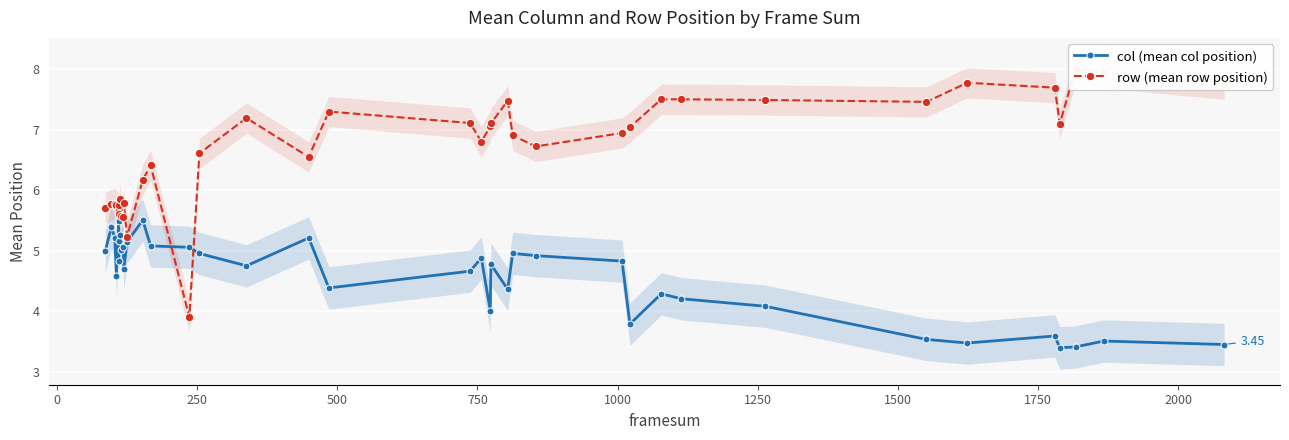

Is the value of row (mean row position) at 26 greater than the value of col (mean col position) at 16?

Yes